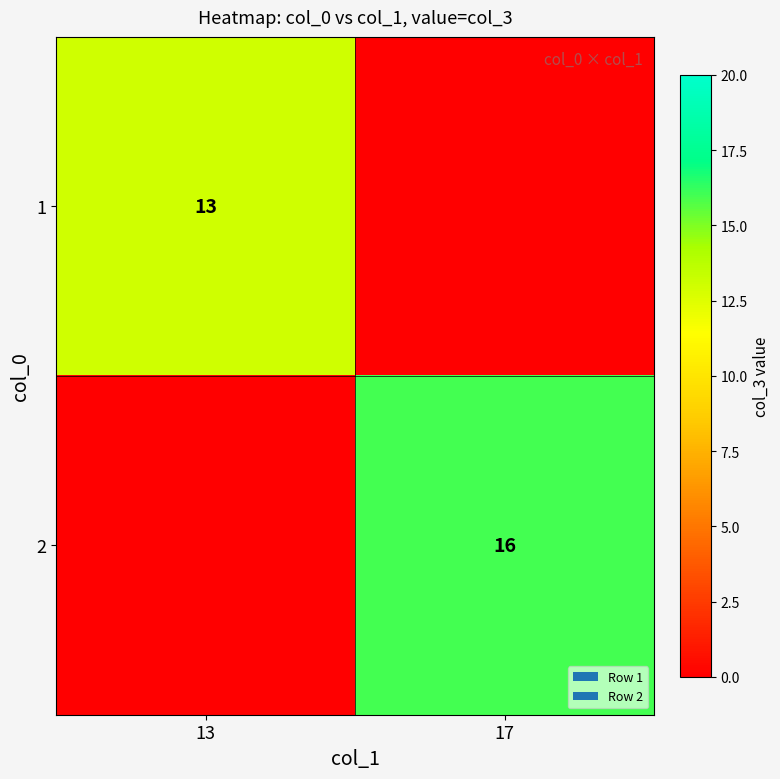

True or false: 1 has a value of 23 at 13.

False